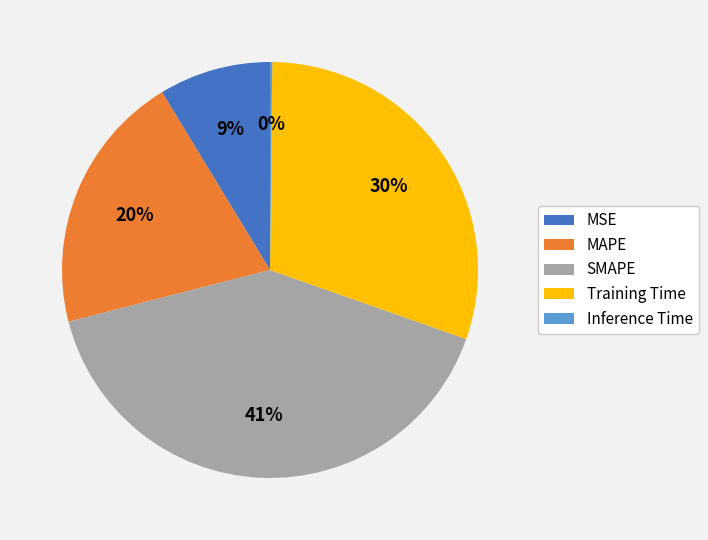

What is the largest slice in the pie chart?

SMAPE